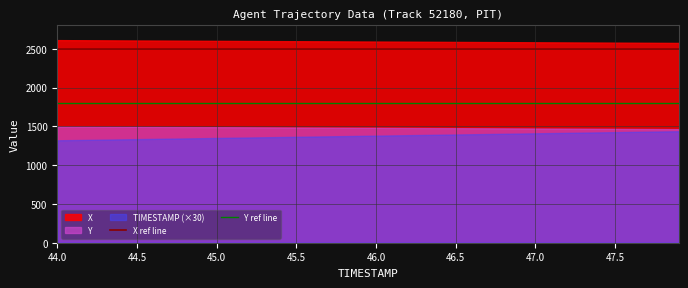

Rank the series by their maximum value, from lowest to highest.

TIMESTAMP (×30), Y, X